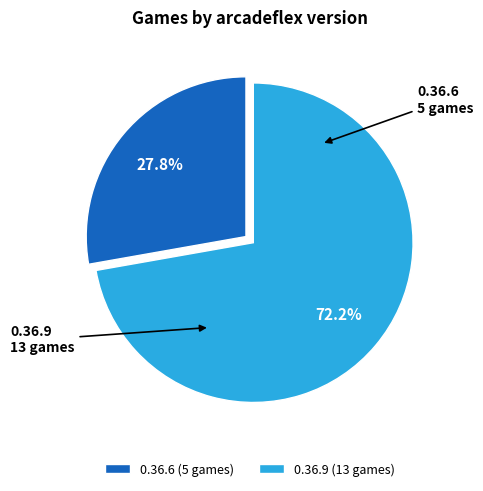

Combined, what portion of the pie is 0.36.9 and 0.36.6?

100.0%